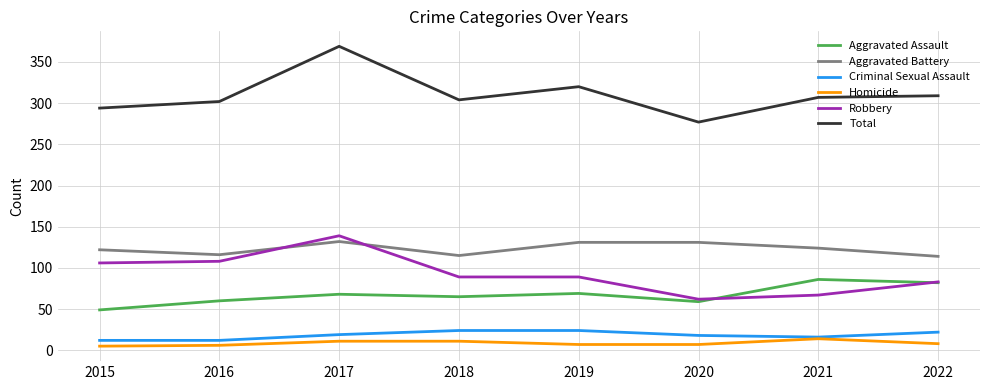

List the series in order of their peak value, highest first.

Total, Robbery, Aggravated Battery, Aggravated Assault, Criminal Sexual Assault, Homicide